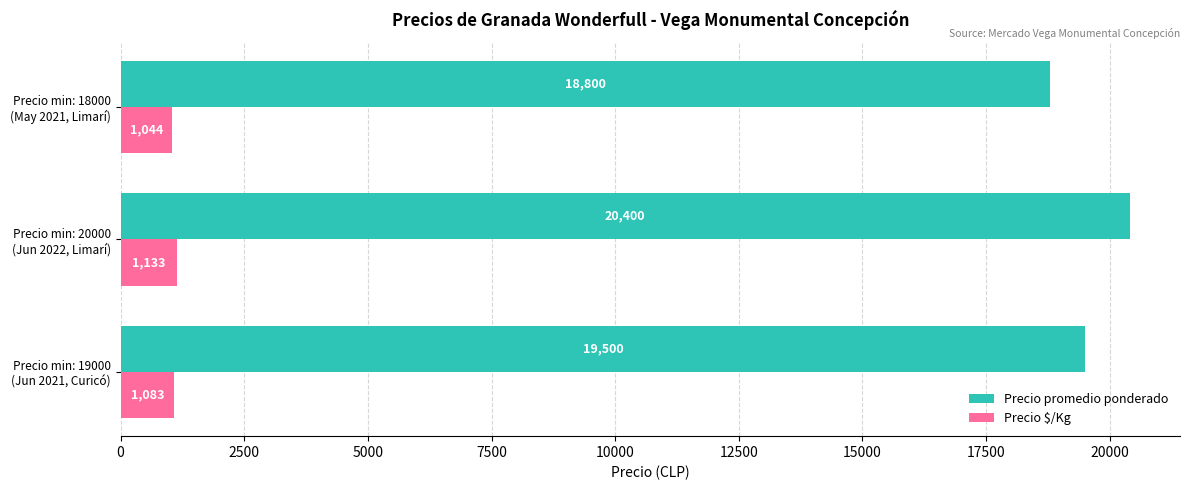

What is the average value of the Precio $/Kg series?

1087